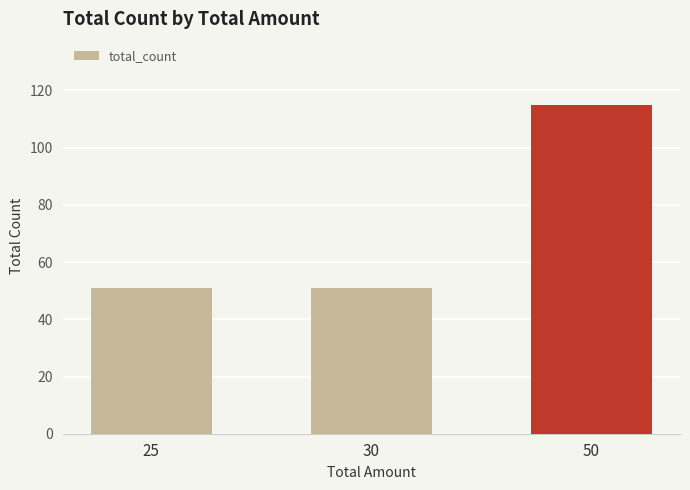

What is the value of the 1st bar from the left?

51